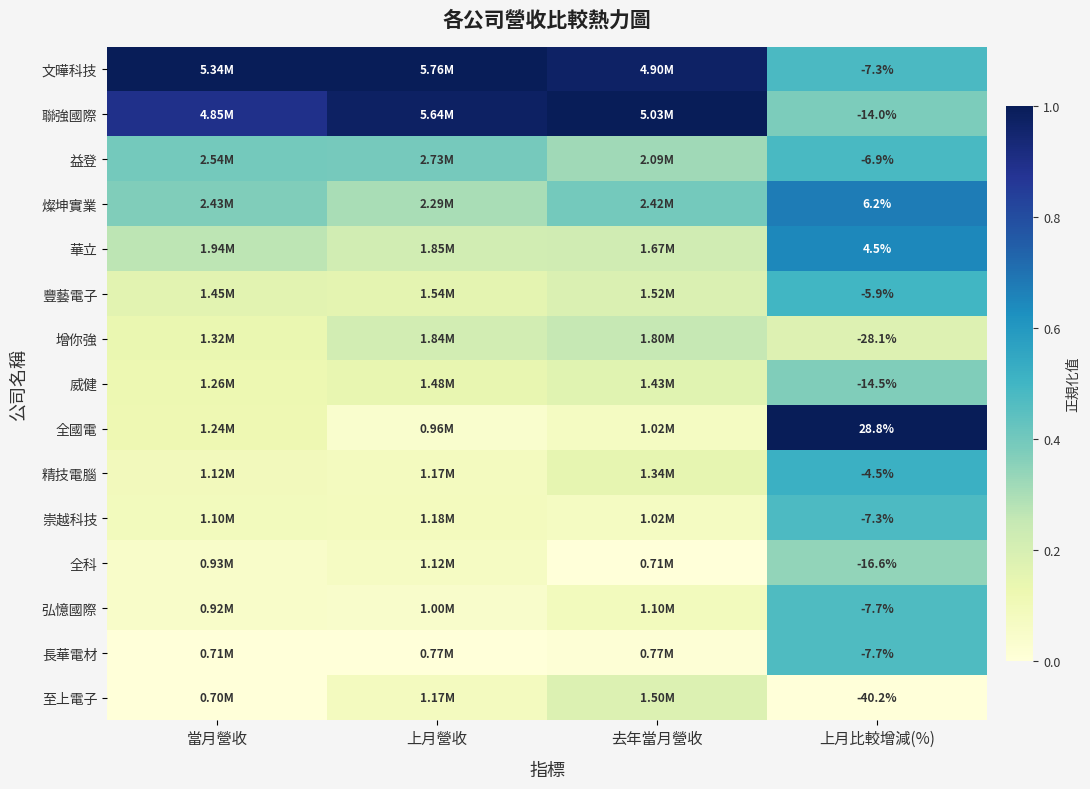

The 益登 series shows 0.2 at 上月營收. True or false?

False